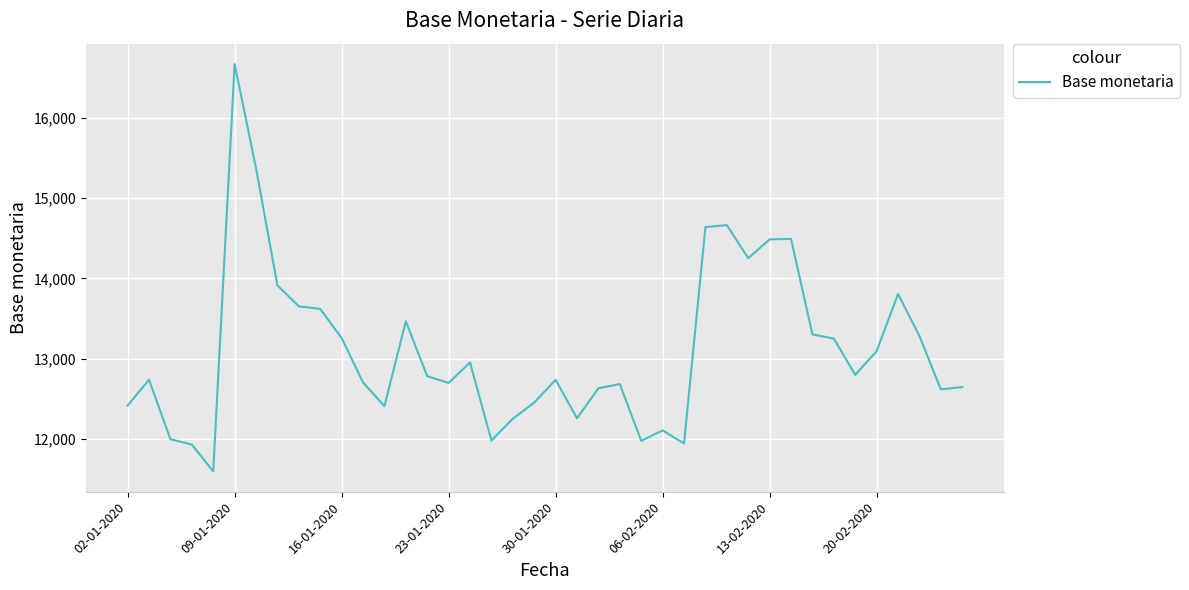

What is the minimum value shown in the chart?

11595